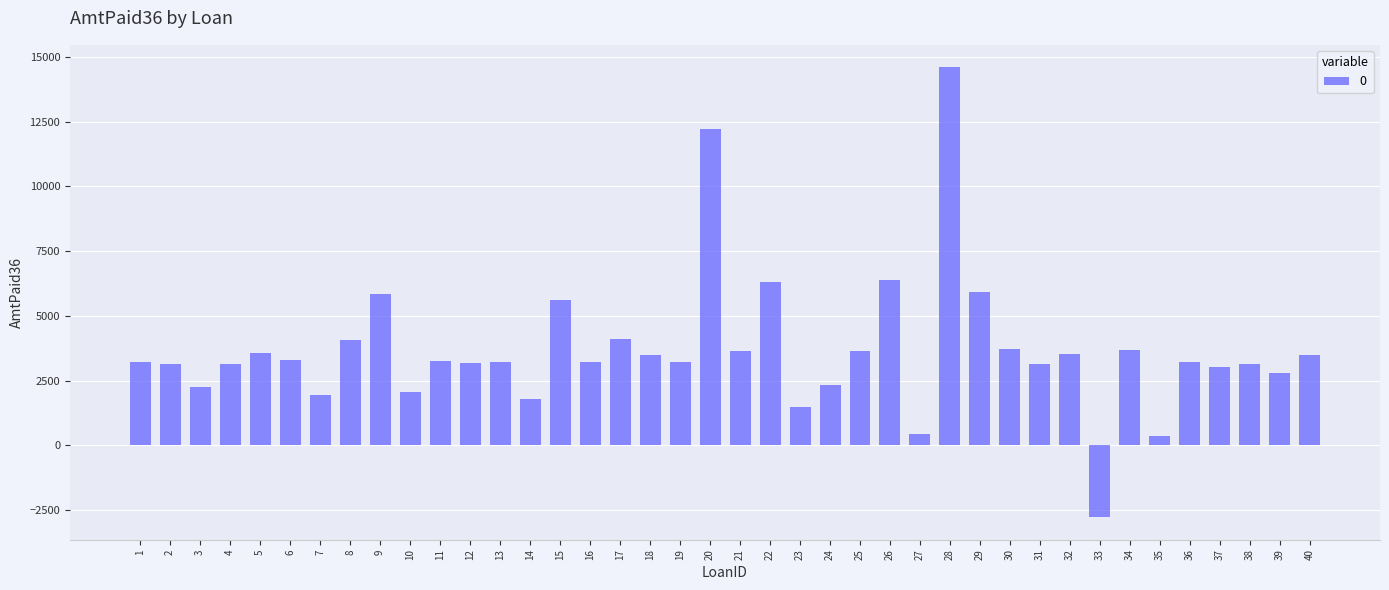

Is it true that the value at 18 is 2073?

False